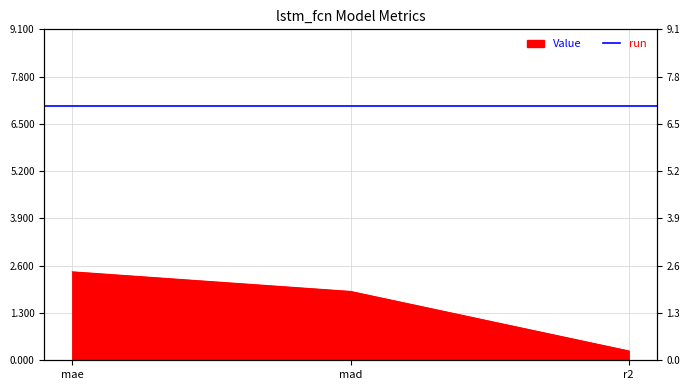

What is the greatest value displayed?

2.4